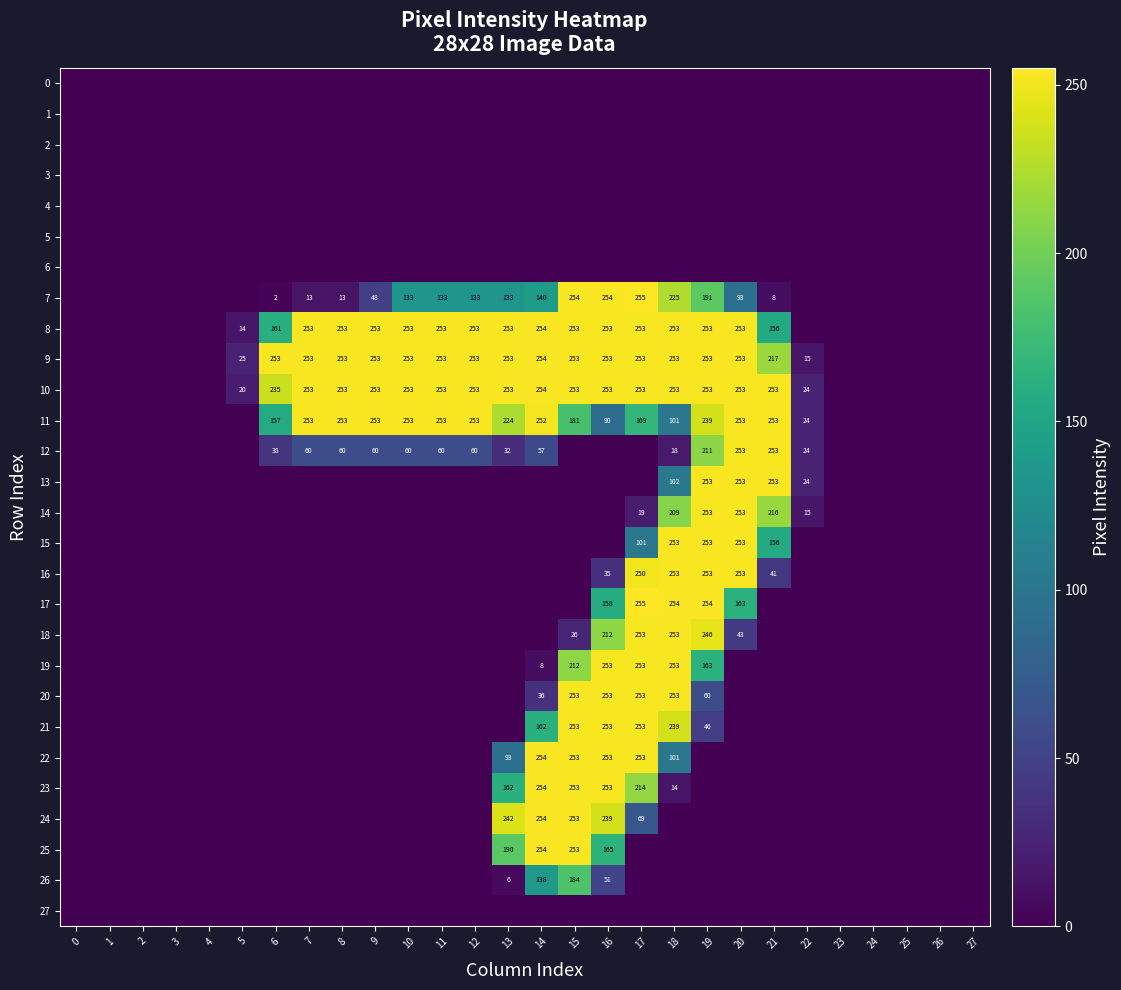

True or false: 26 has a value of 138 at 14.

True